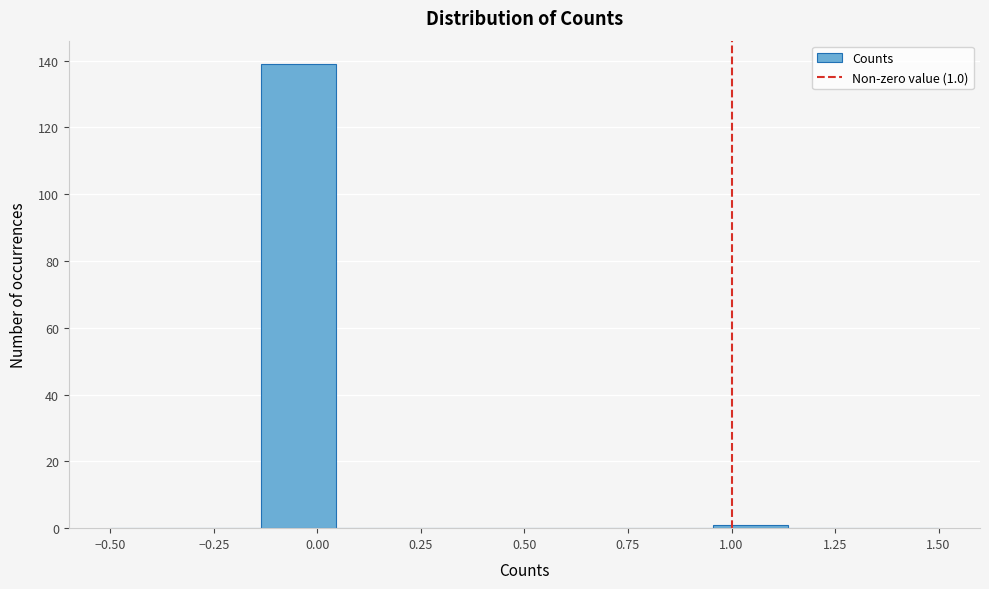

Around what value on the x-axis is the tallest bar? Give the approximate position of its centre, as read against the axis.

-0.05